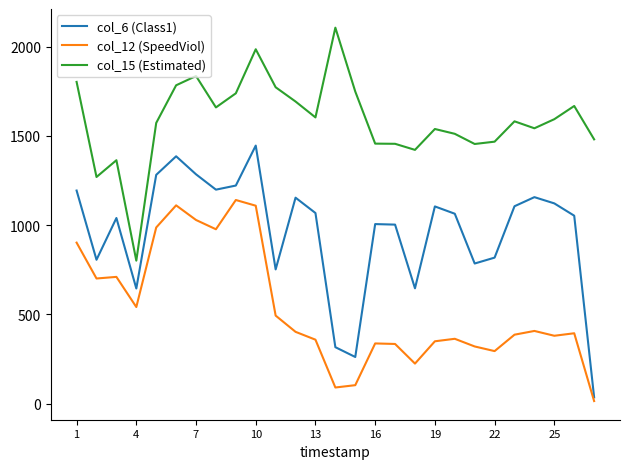

True or false: col_6 (Class1) and col_15 (Estimated) cross at least once.

False